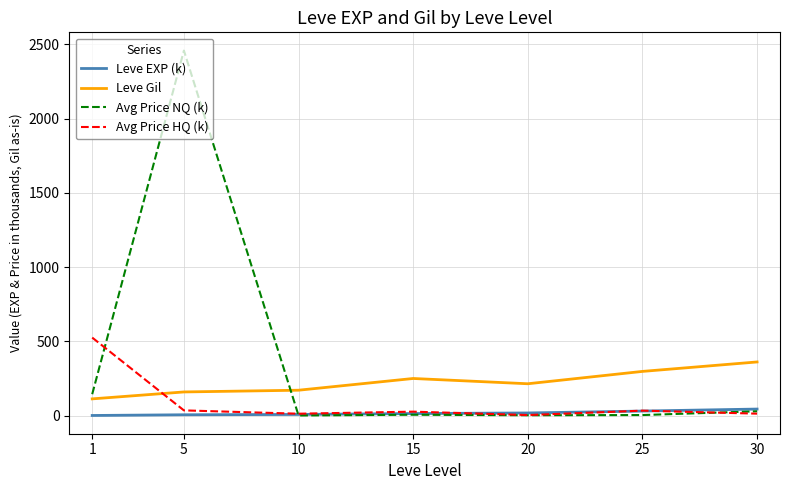

At how many categories does at least one series exceed 228?

5